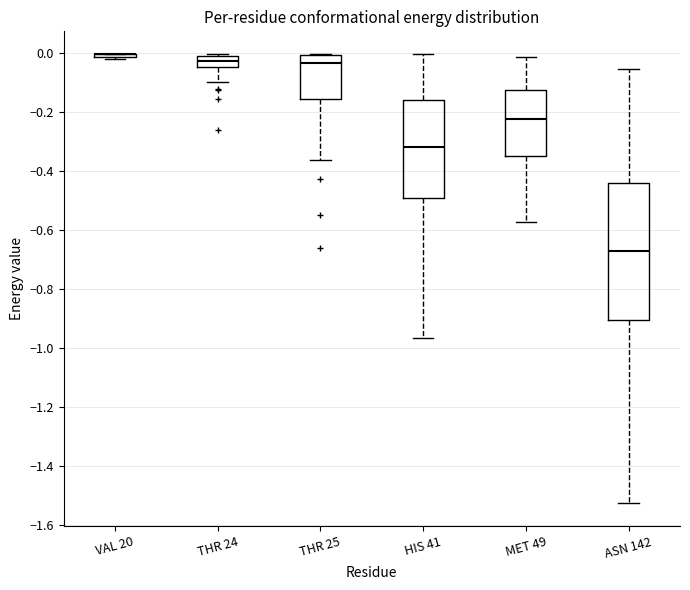

Reading left to right, read every box against the y-axis: the position of its median line, the range the box covers, and the ends of its whiskers. The values are not printed on the chart, so give them approximately, as read against the axis.

VAL 20: box collapsed to a line at 0.00, whiskers -0.02 to 0.00
THR 24: median -0.02 (inside the box), box -0.04 to -0.02, whiskers -0.10 to 0.00
THR 25: median -0.04, box -0.16 to 0.00, whiskers -0.36 to 0.00
HIS 41: median -0.32, box -0.50 to -0.16, whiskers -0.96 to 0.00
MET 49: median -0.22, box -0.34 to -0.12, whiskers -0.58 to -0.02
ASN 142: median -0.68, box -0.90 to -0.44, whiskers -1.52 to -0.06